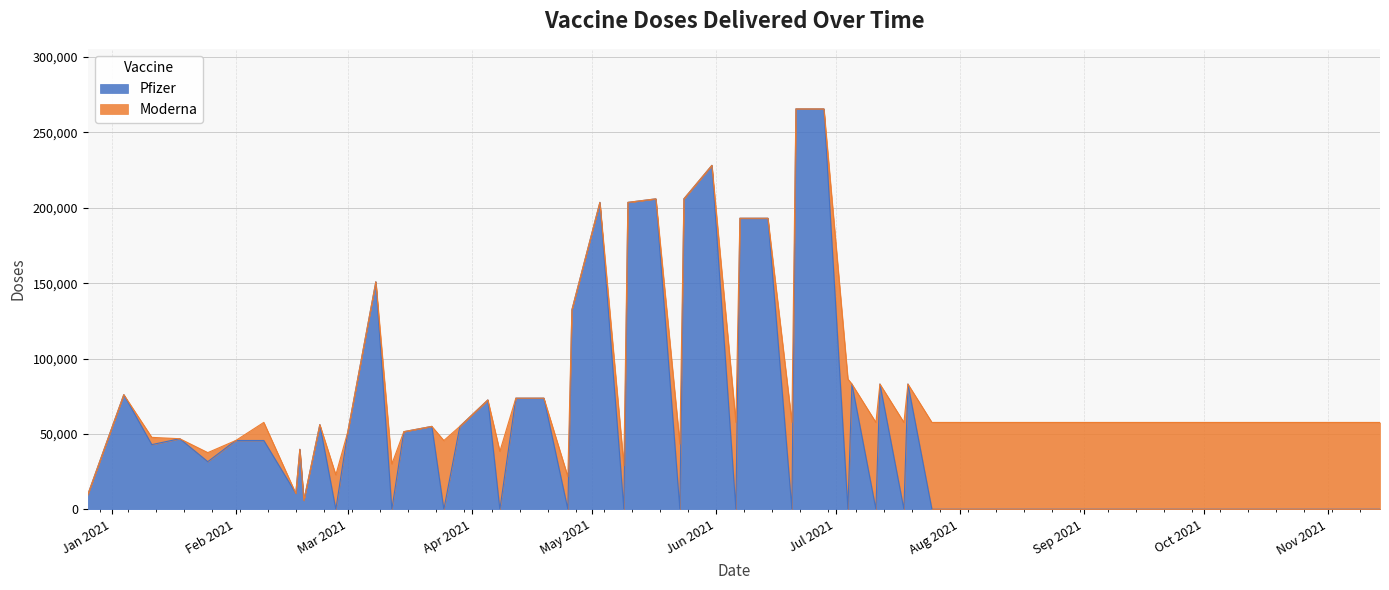

The value of Pfizer at 4 is 47891. True or false?

False